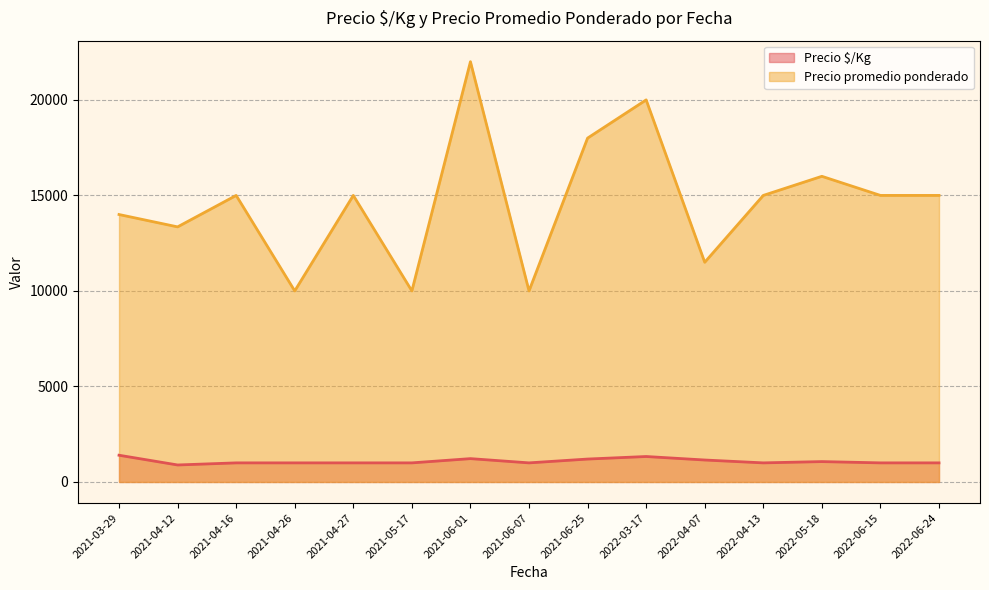

Between 2021-03-29 and 2021-06-25, which series saw the biggest shift?

Precio promedio ponderado